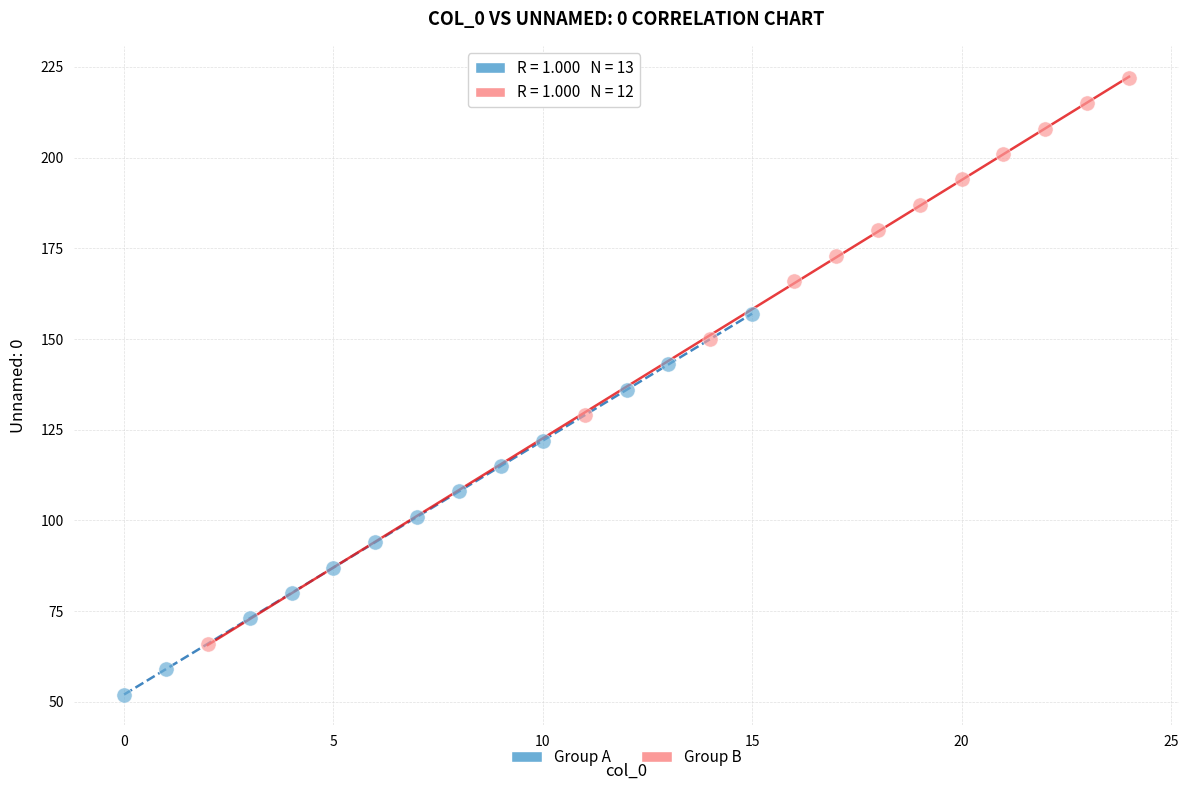

Which series contains the highest Y value?

Group B